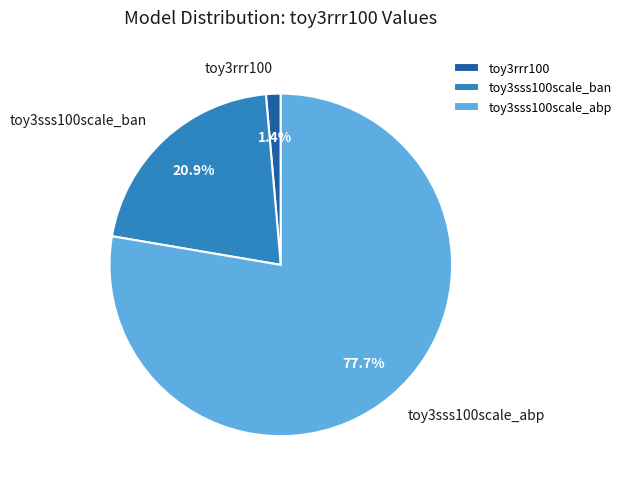

What percentage is the toy3rrr100 slice, to the nearest percent?

1%